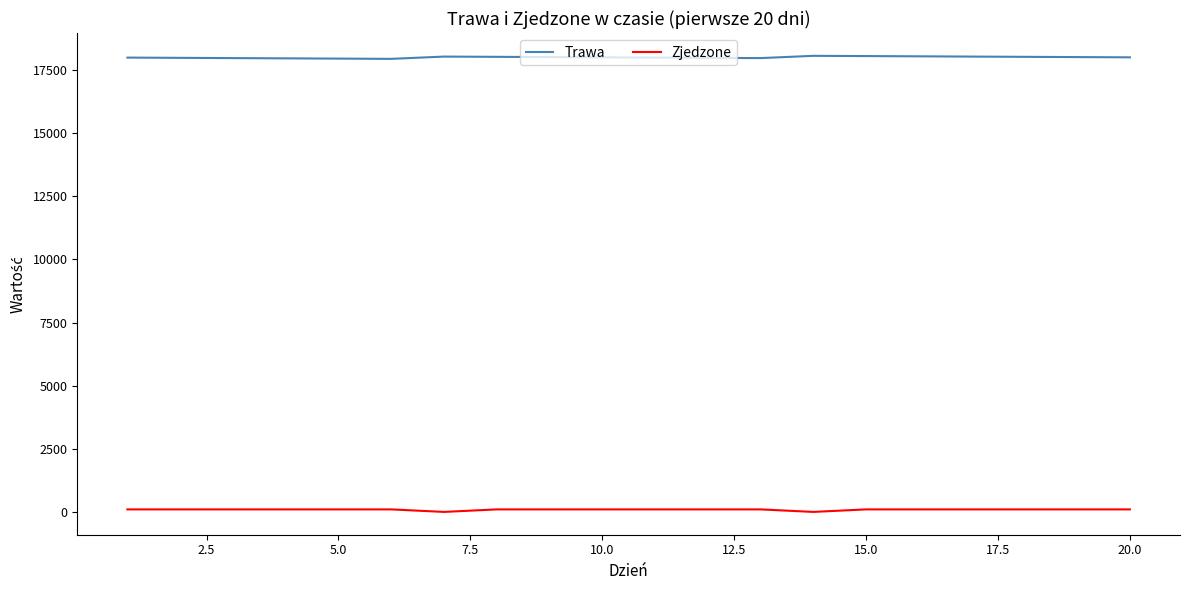

True or false: Trawa and Zjedzone cross at least once.

False